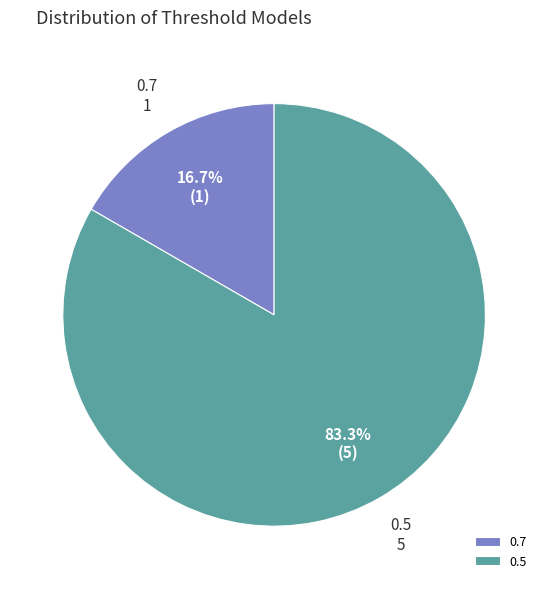

To the nearest percent, what is the difference between the largest and smallest slice percentages?

67%